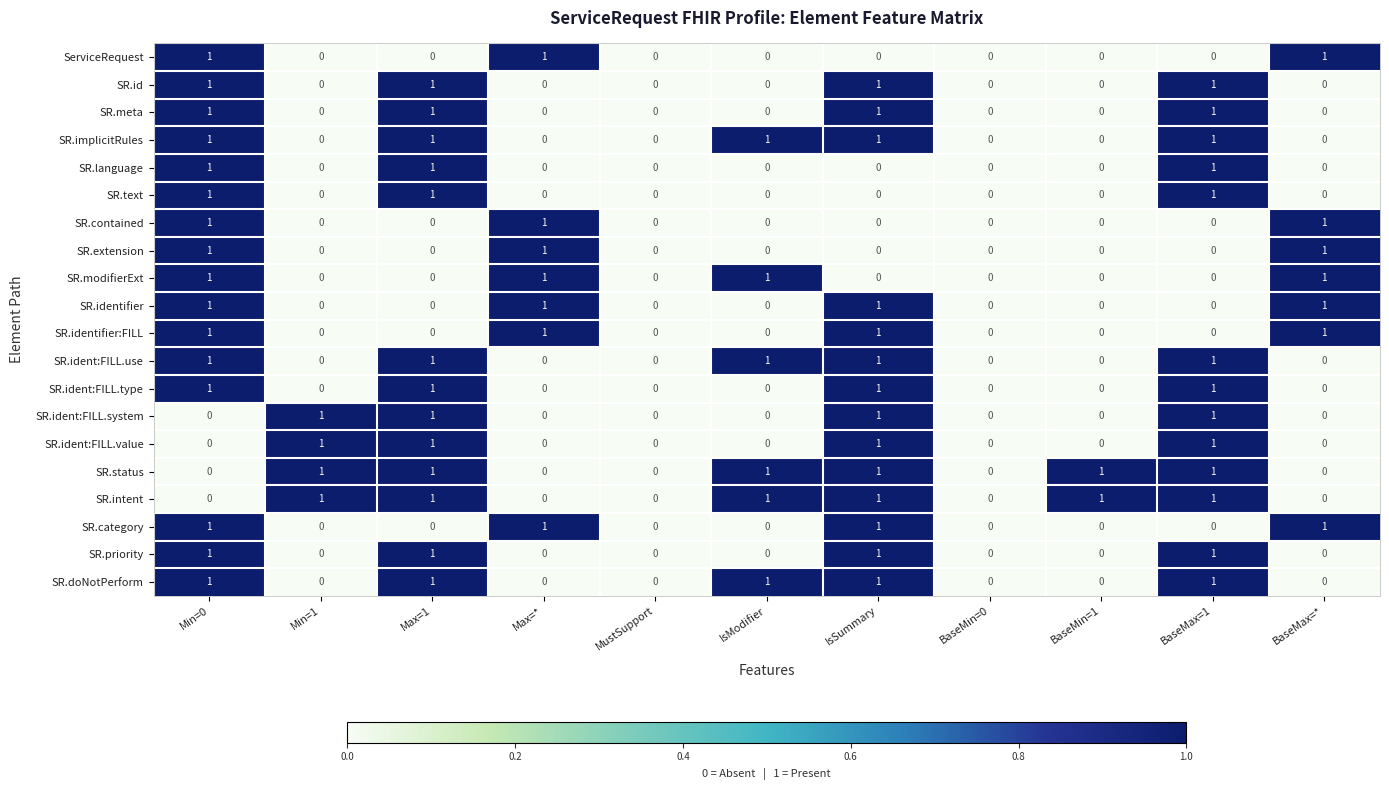

True or false: ServiceRequest has a value of 1 at BaseMax=*.

True